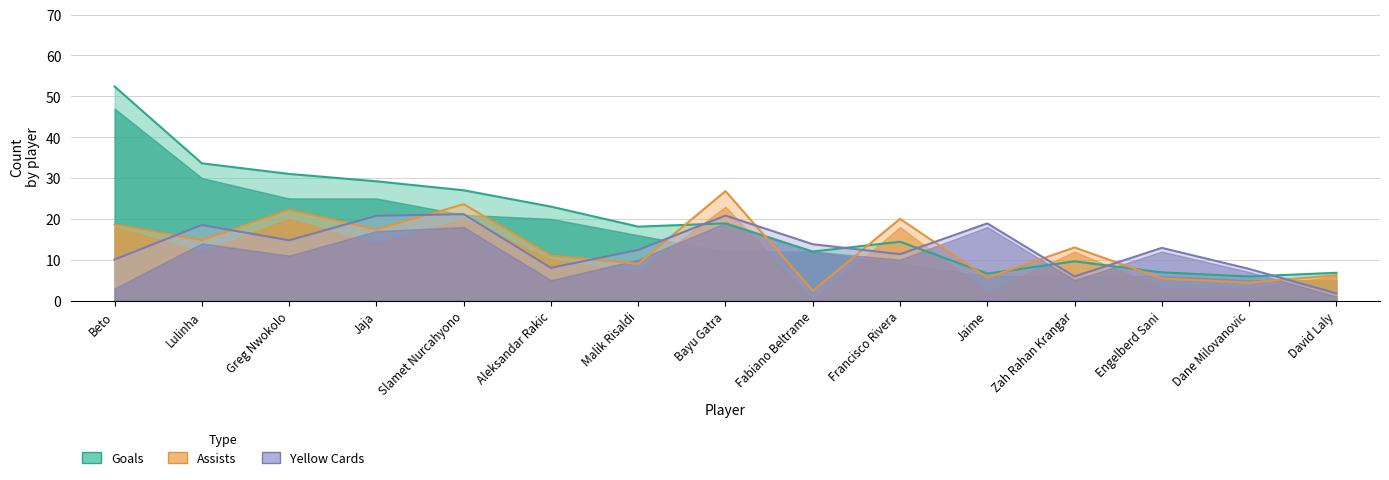

Where do goals and assists first cross each other?

Malik Risaldi and Bayu Gatra